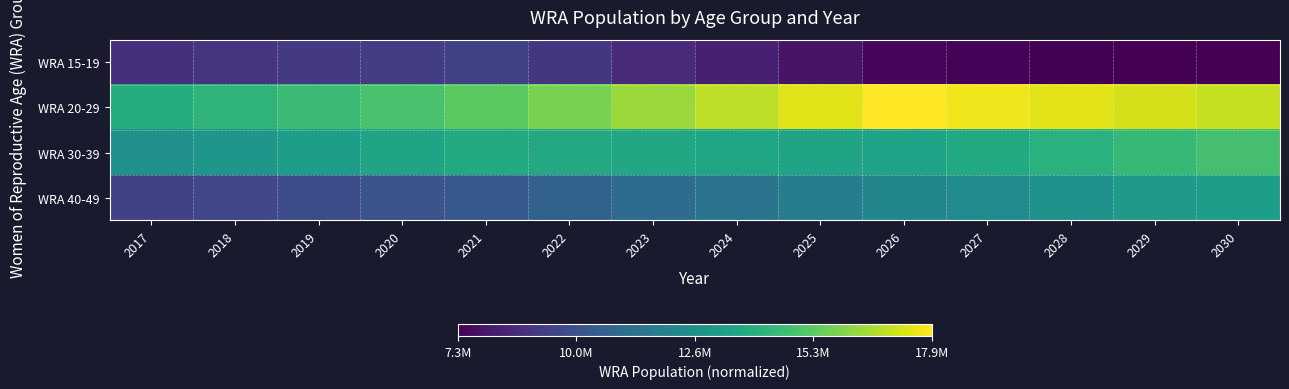

How many categories are shown in the chart?

14